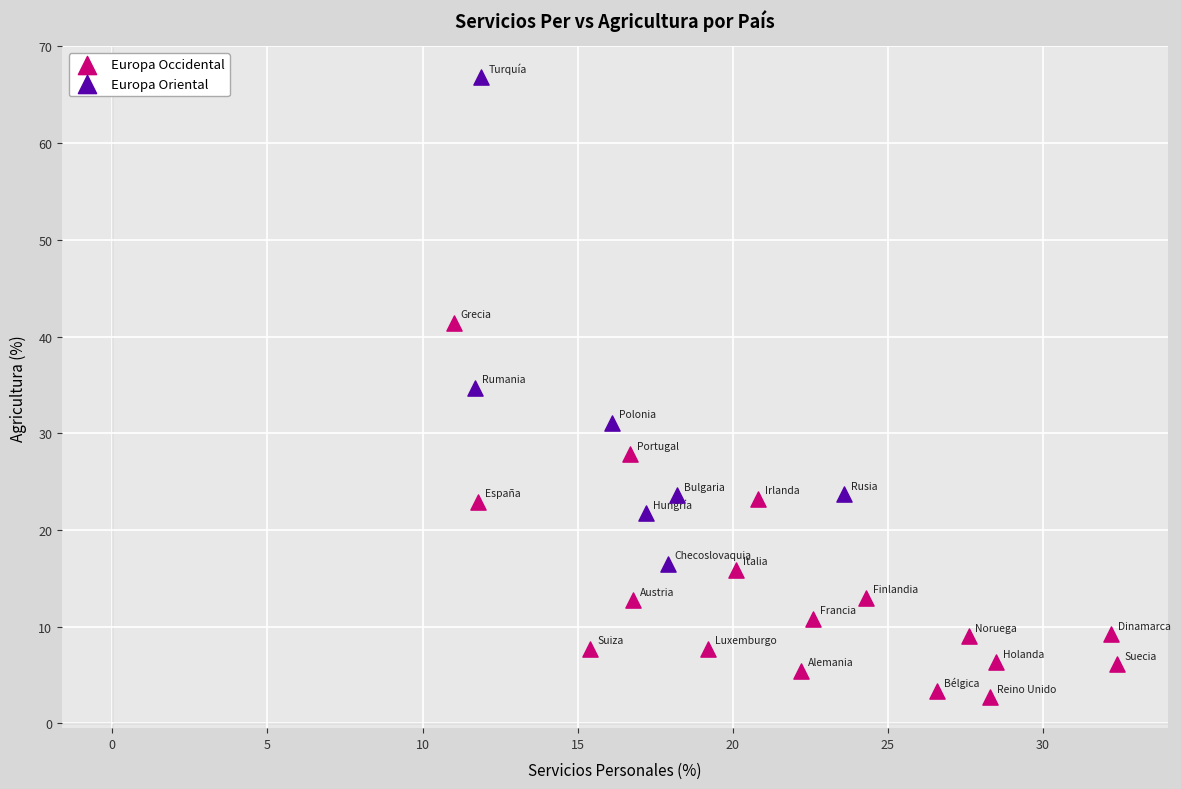

Which series reaches the minimum Y coordinate?

Europa Occidental